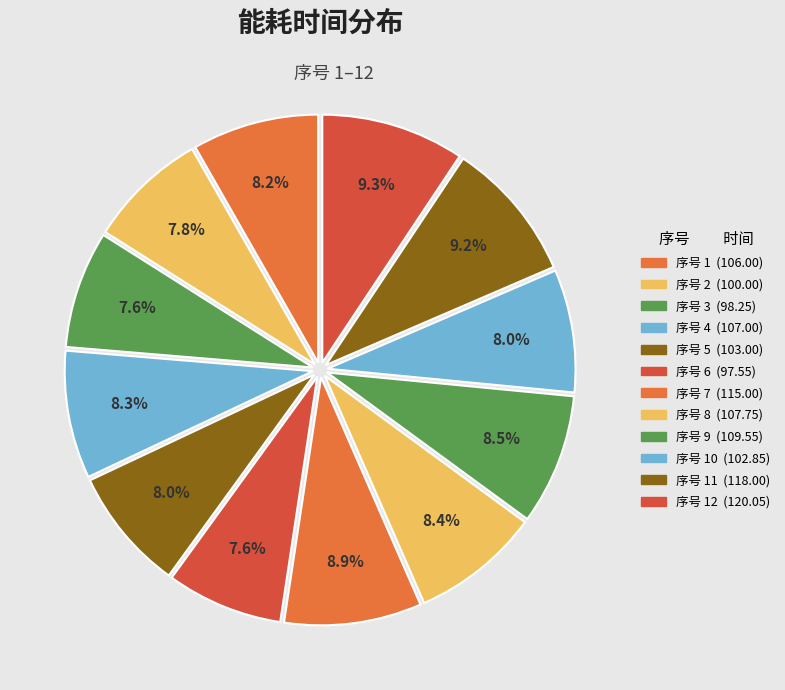

To the nearest percent, what is the average slice percentage?

8%